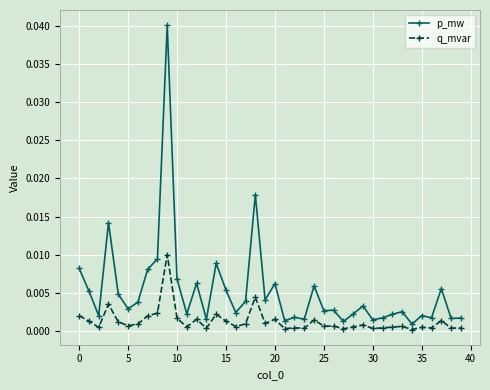

In q_mvar, how many points are higher than both neighbors (excluding endpoints)?

13